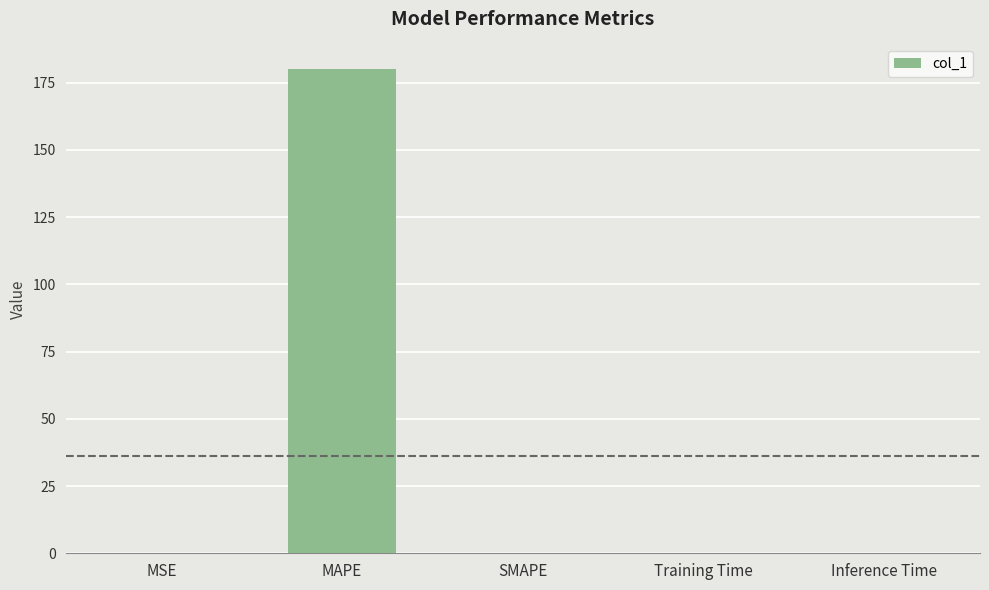

What is the greatest value displayed?

180.2